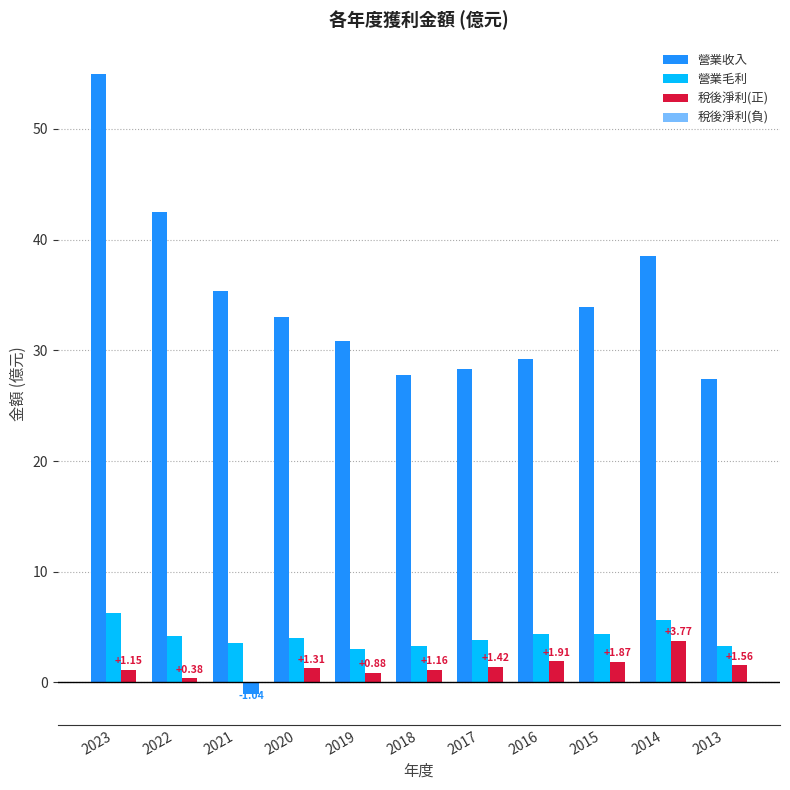

Are the bars horizontal?

No